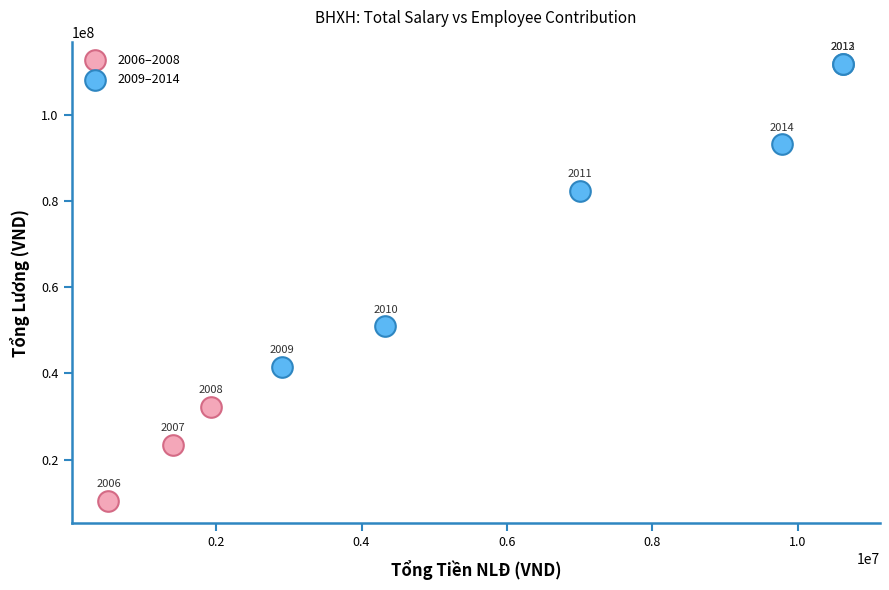

Which series has the largest Y range (max minus min)?

2009–2014